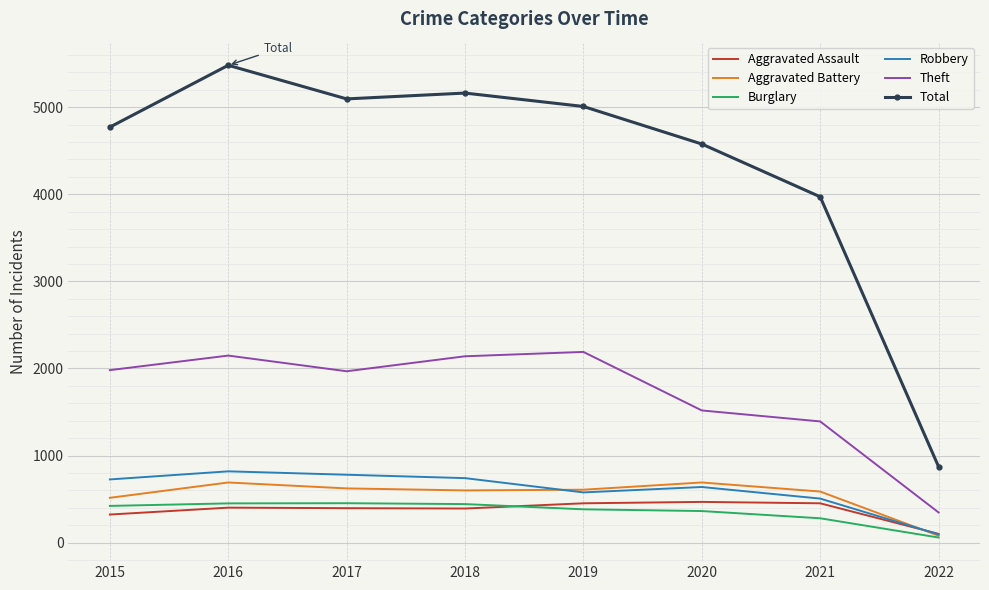

True or false: Total and Theft intersect in this chart.

False